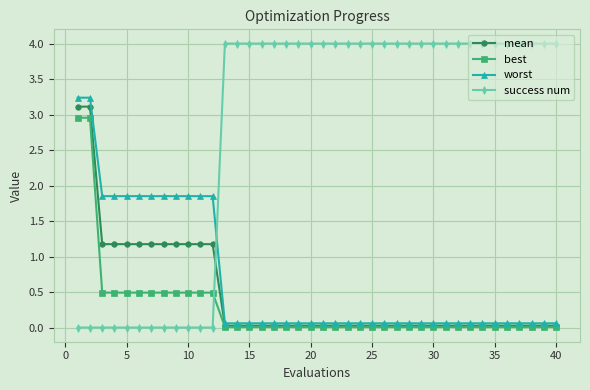

Which series has the largest total across all categories?

success num